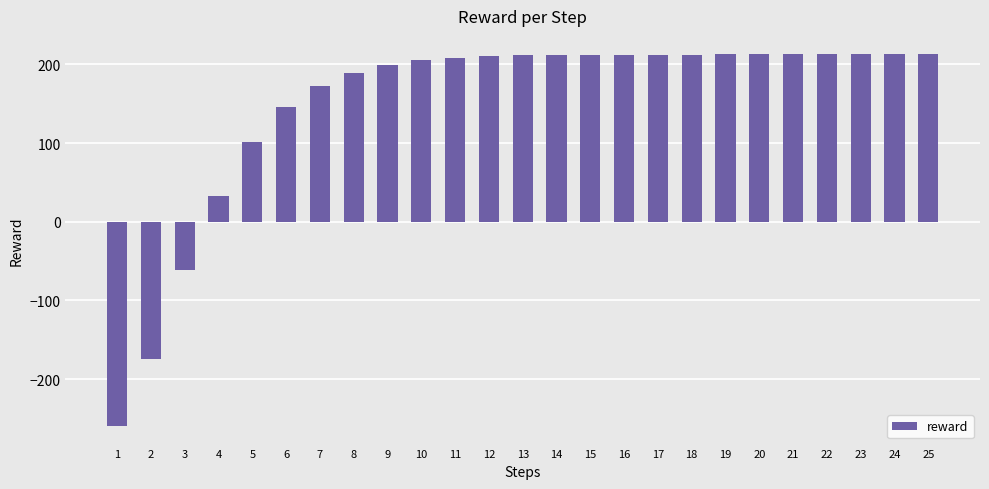

What is the change in value from 10 to 21?

+7.4